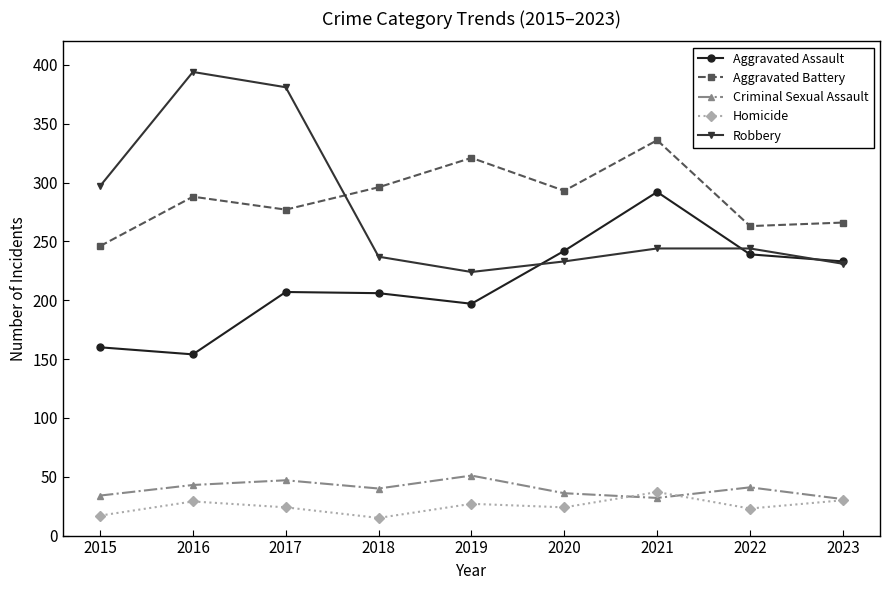

How many interior local peaks does the Aggravated Battery series have?

3